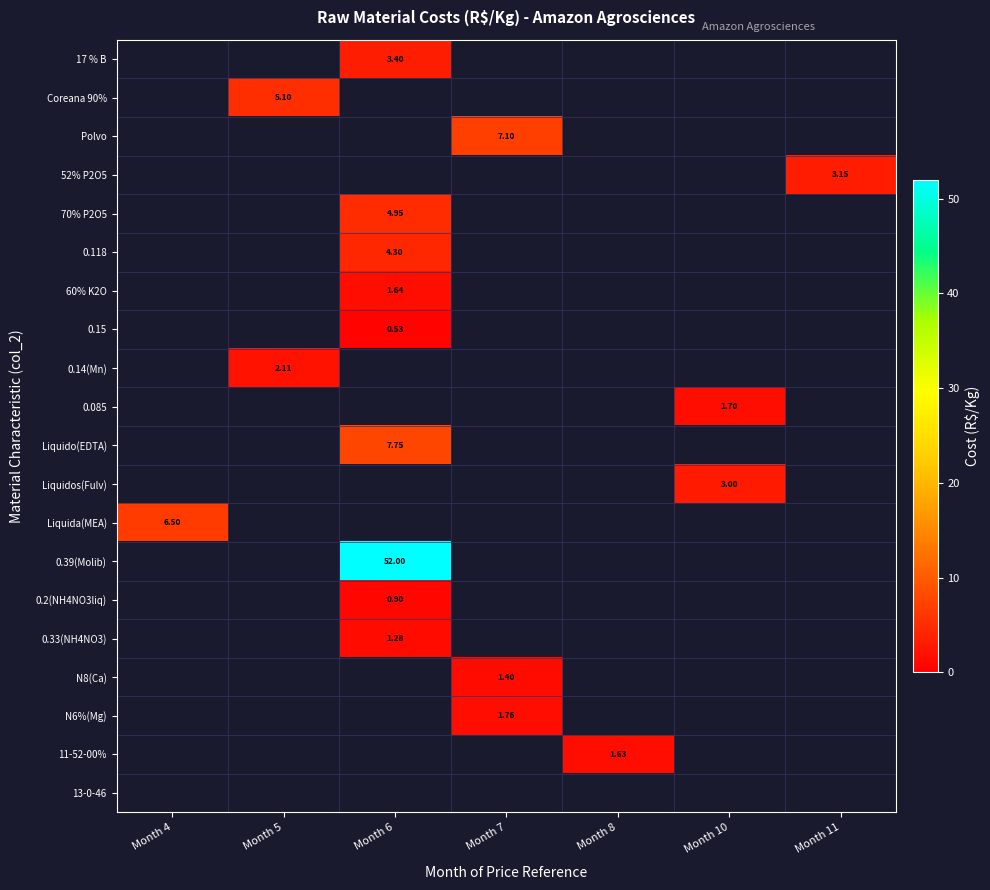

How many values in 17 % B are above zero?

1